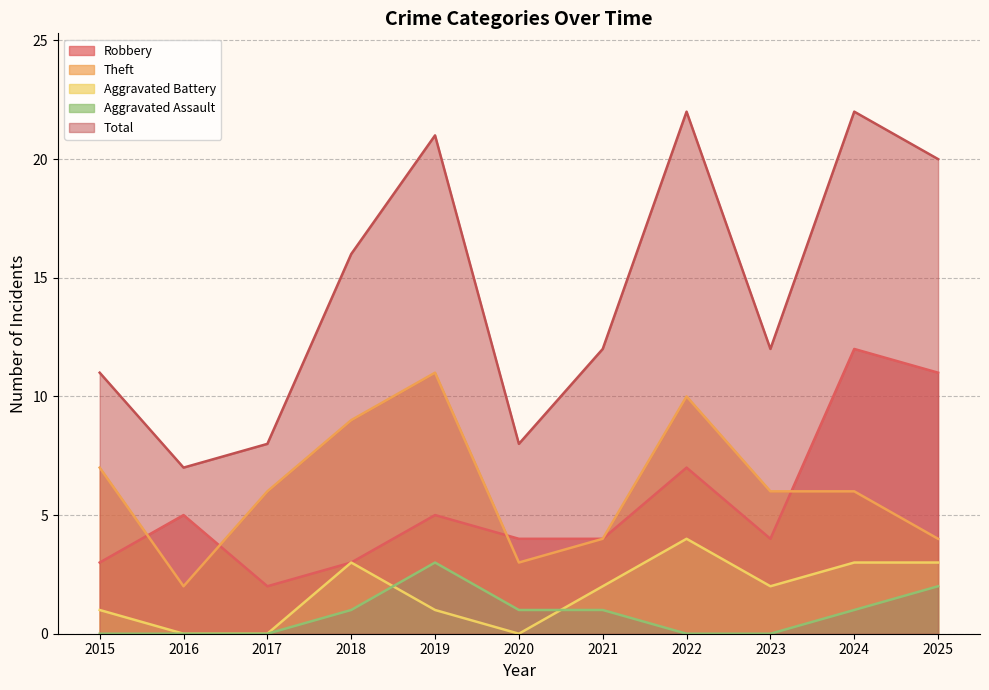

How many series are shown in this chart?

5